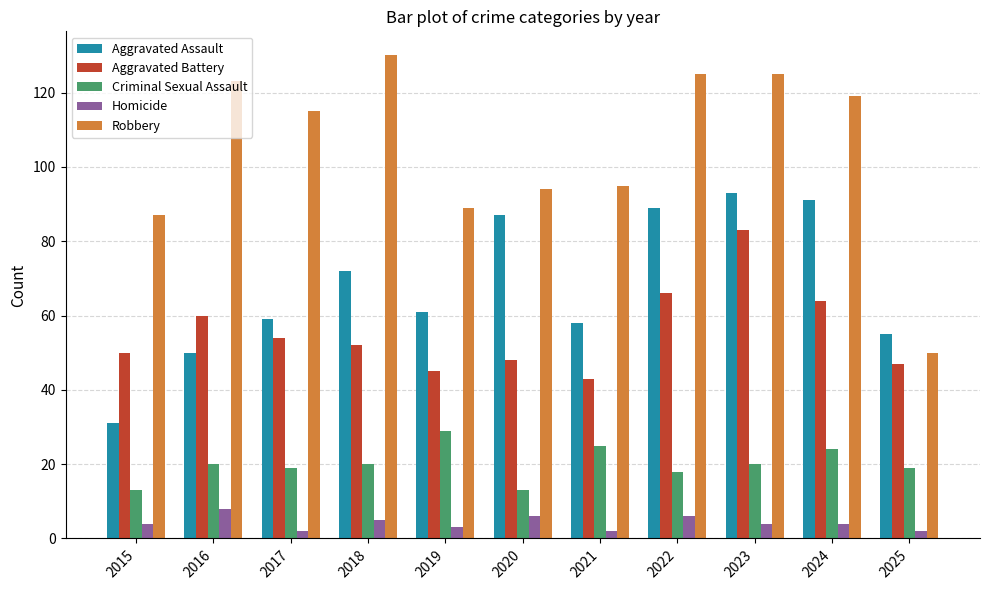

What are all the series names shown in the legend?

Aggravated Assault, Aggravated Battery, Criminal Sexual Assault, Homicide, Robbery